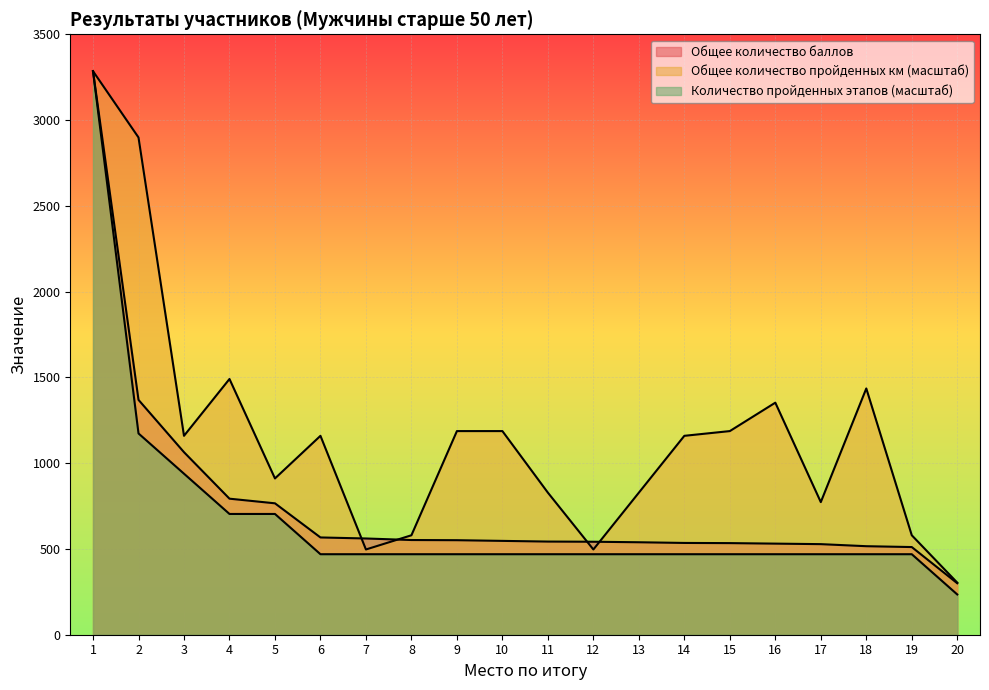

How many series are shown in this chart?

3